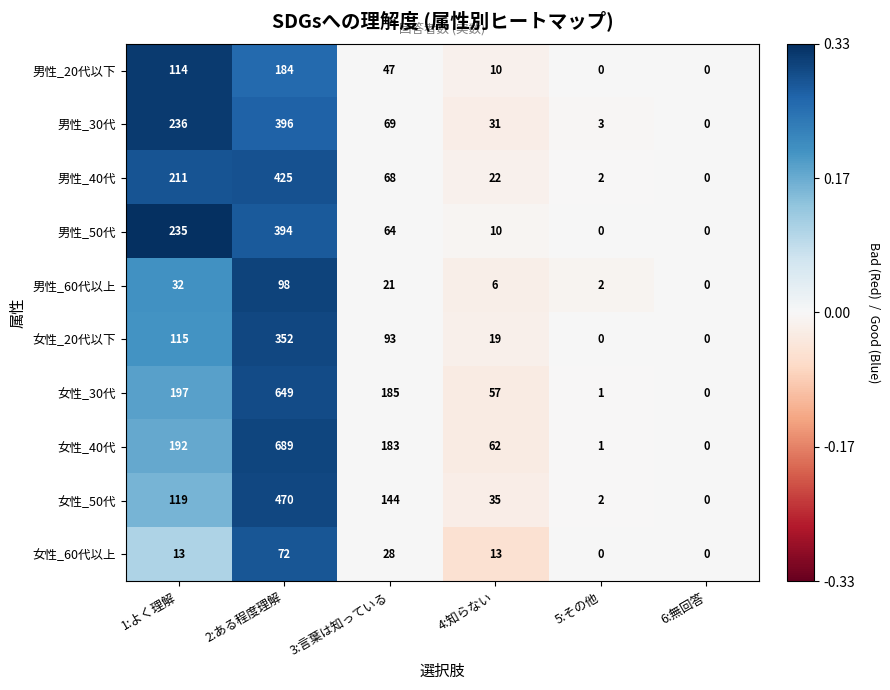

Is it true that 男性_40代 equals 6 at 4:知らない?

False